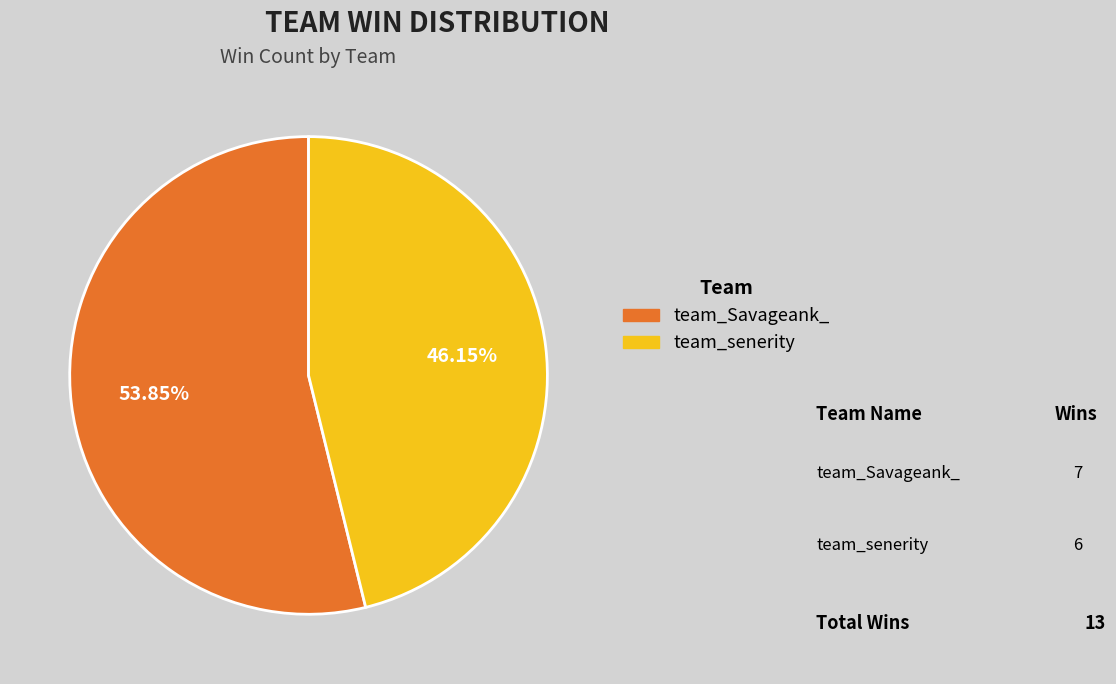

To the nearest percent, what is the difference between the largest and smallest slice percentages?

8%